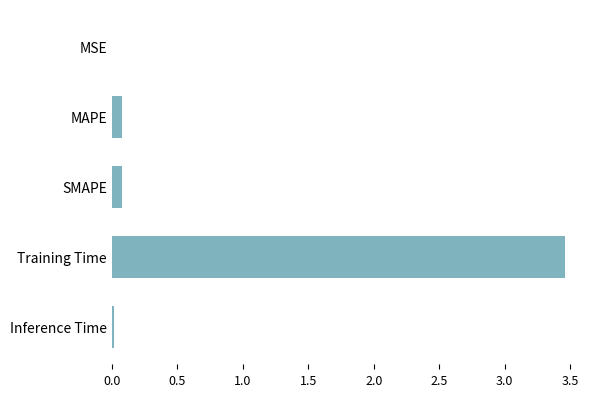

The chart shows a value of 0.1 at SMAPE. True or false?

True